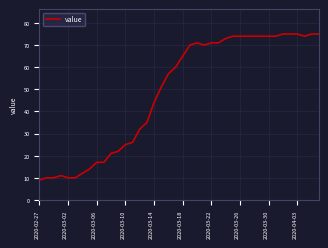

What is the difference between the maximum and minimum values?

66